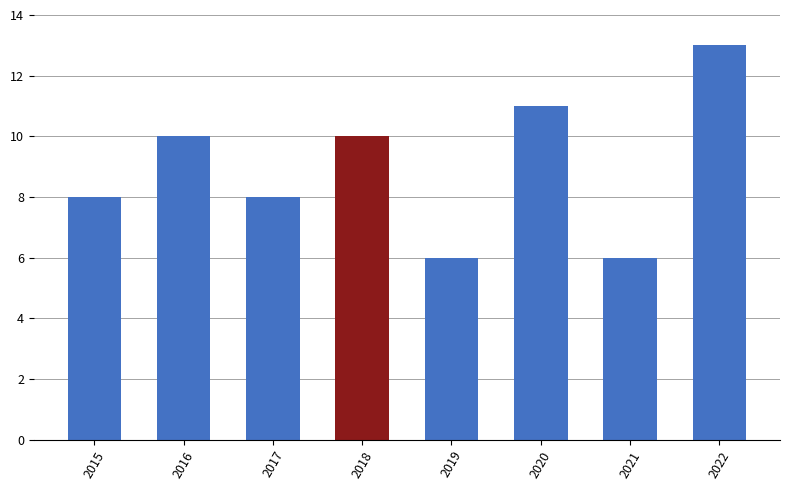

How many data points does each series have?

8